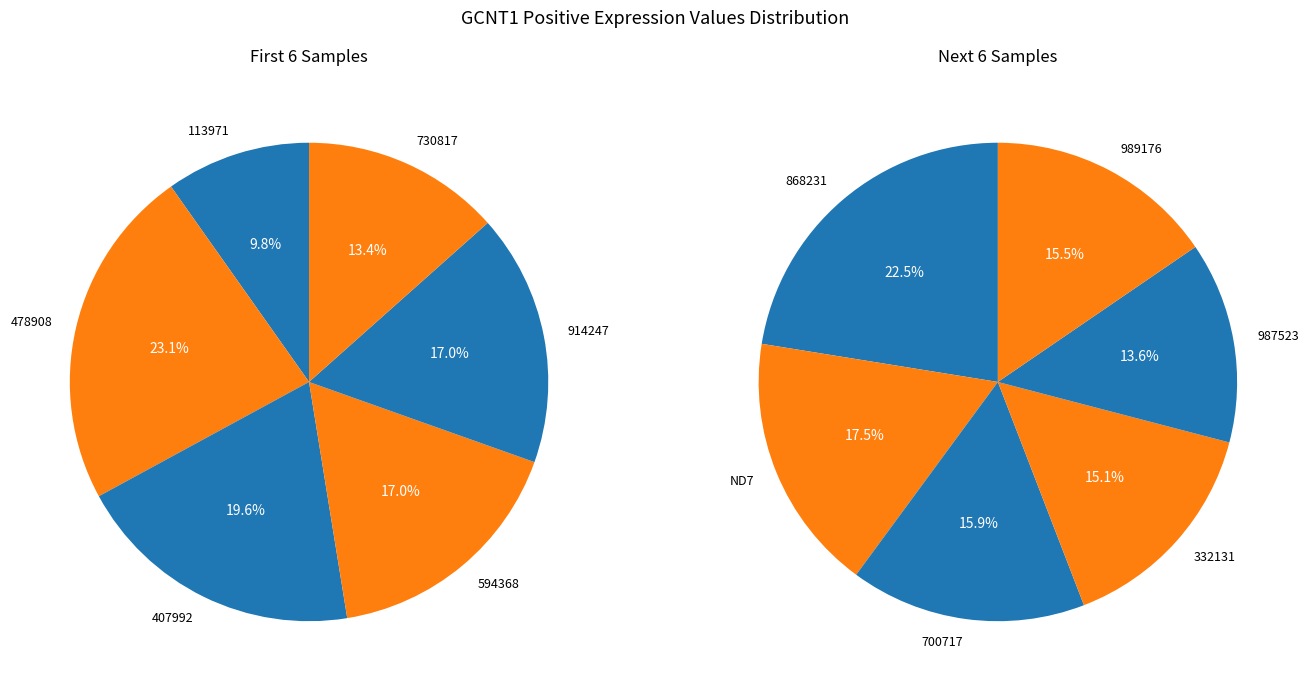

How many segments does this pie chart have?

12